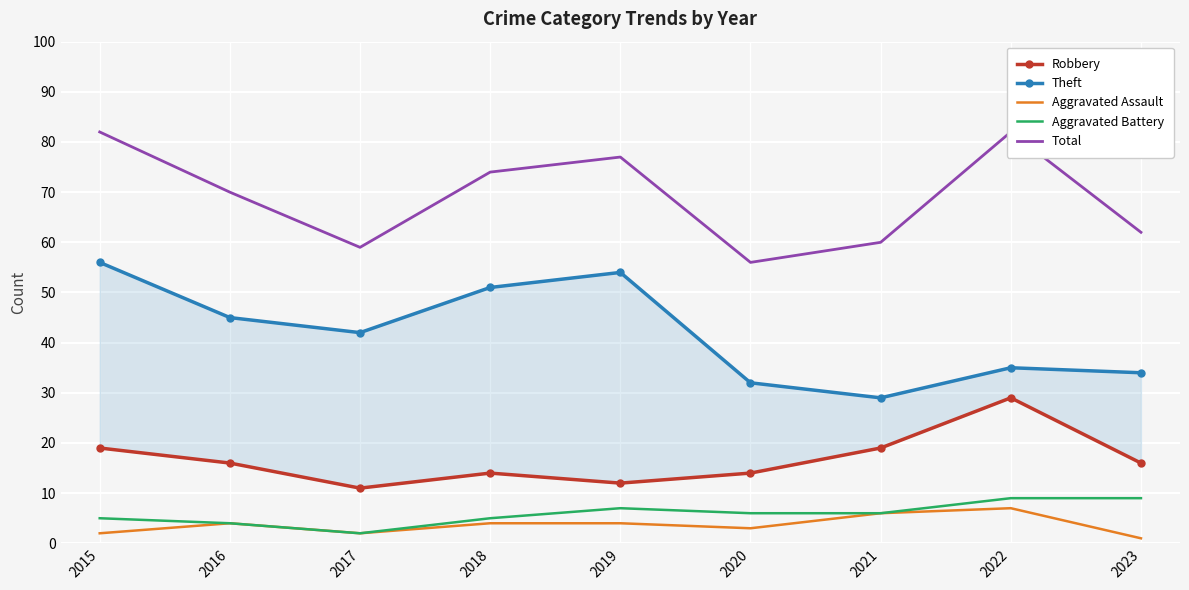

True or false: Aggravated Assault and Theft cross at least once.

False